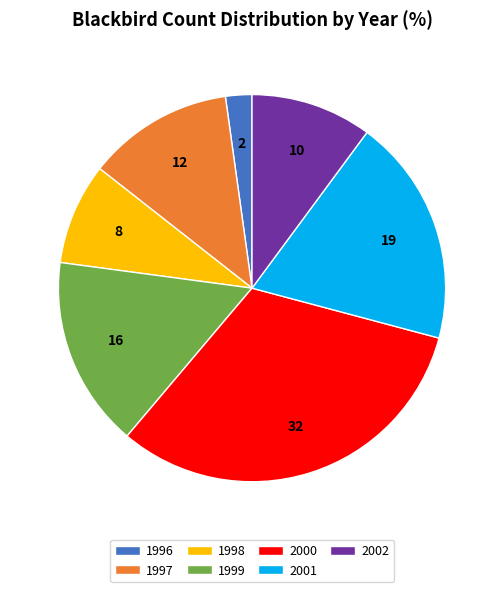

Do 2001 and 2002 together represent more than half of the pie?

No